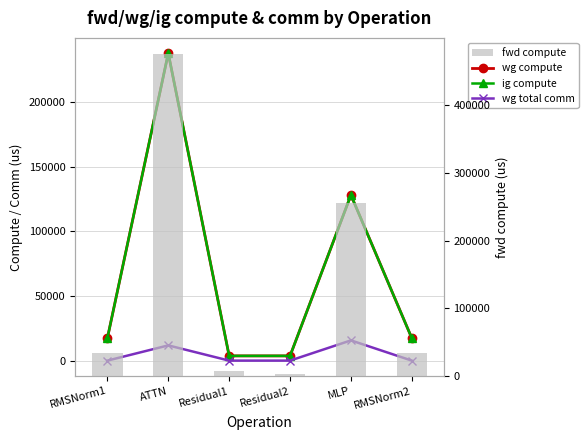

At how many categories does at least one series exceed 120578?

2